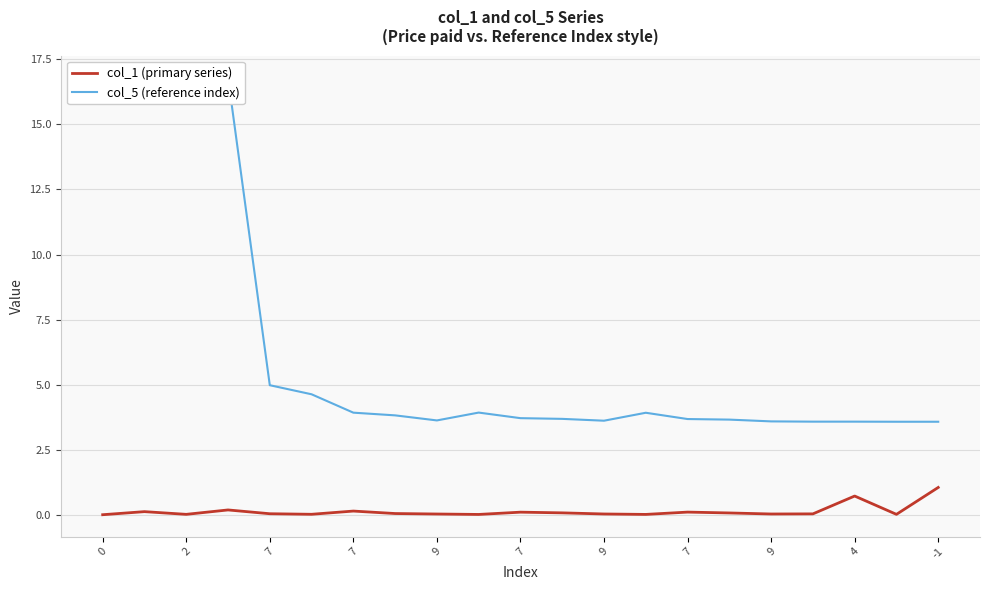

Where is the first local maximum for col_1 (primary series)?

2